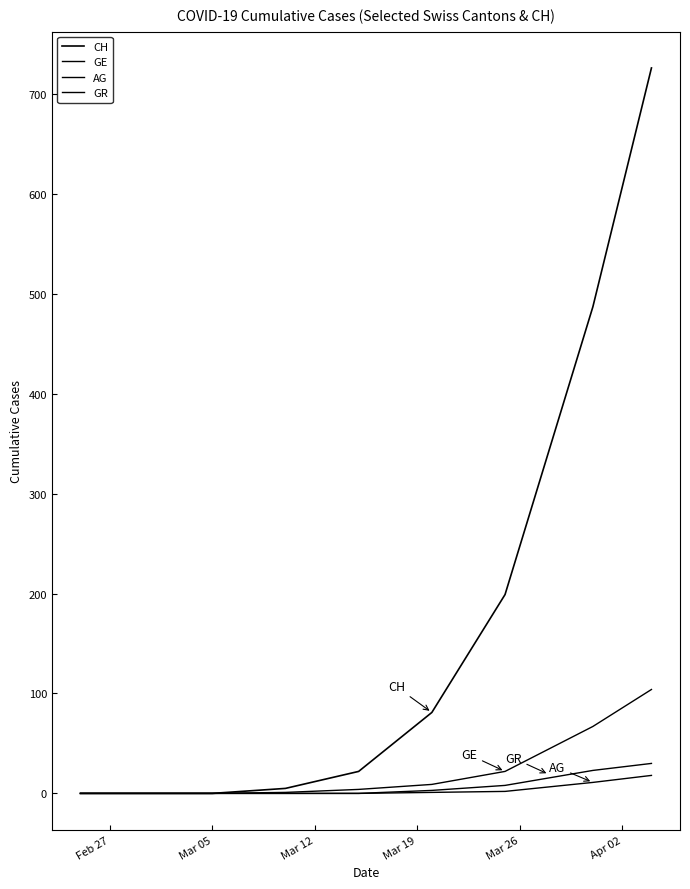

How many lines are shown in the chart?

4